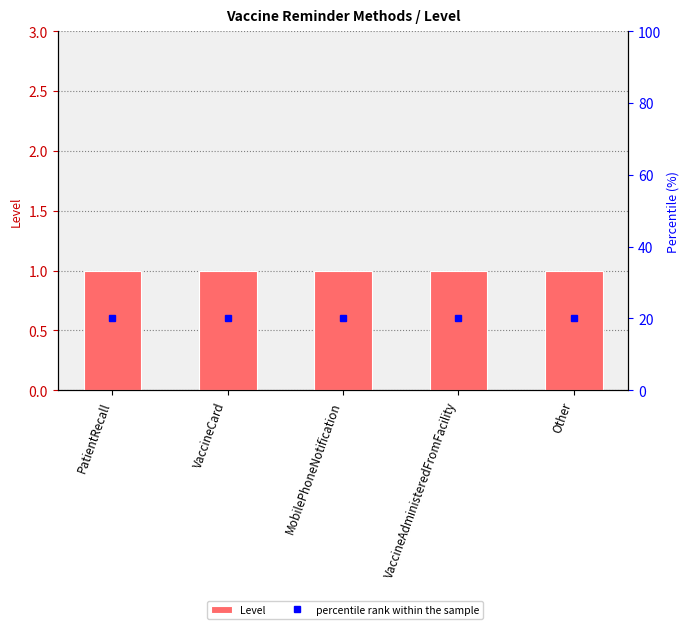

Rank the series by their average value, from highest to lowest.

percentile rank within the sample, Level